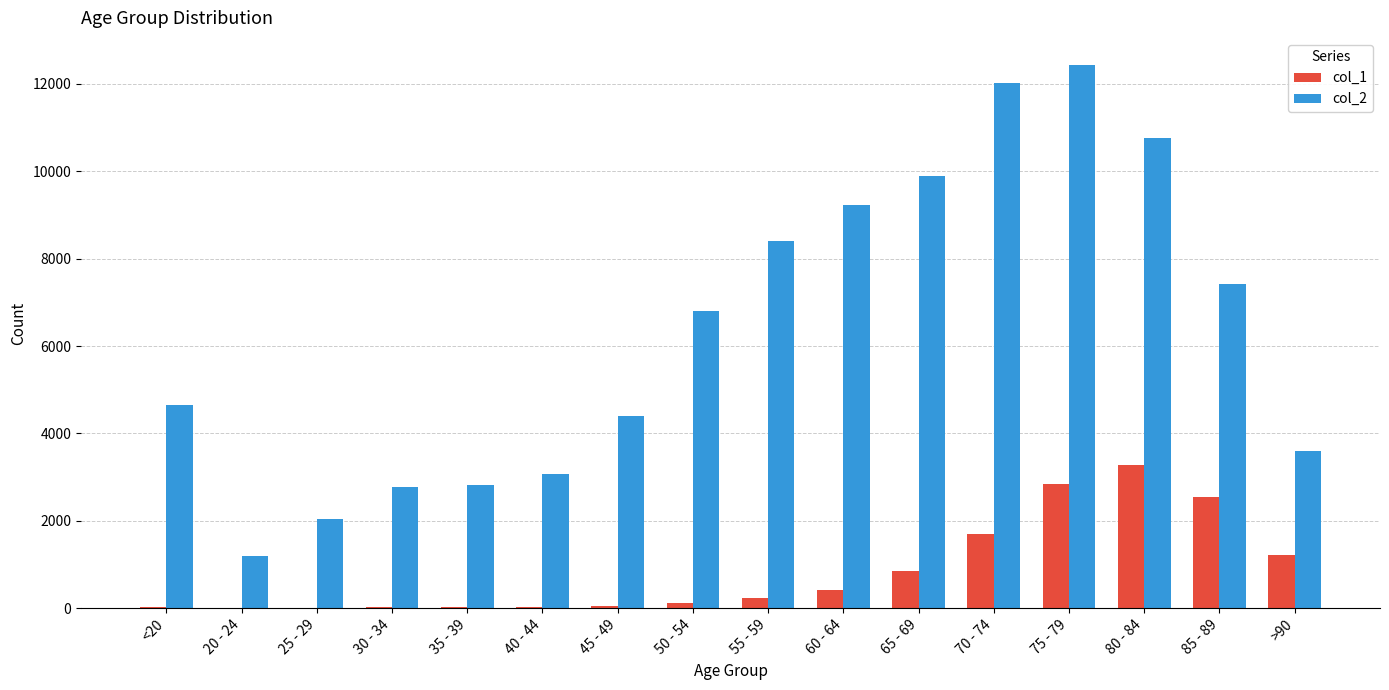

Which category has the highest value across all series?

75 - 79